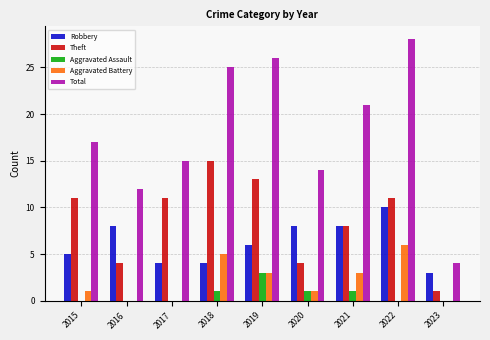

What value does the Aggravated Battery series have at 2021?

3